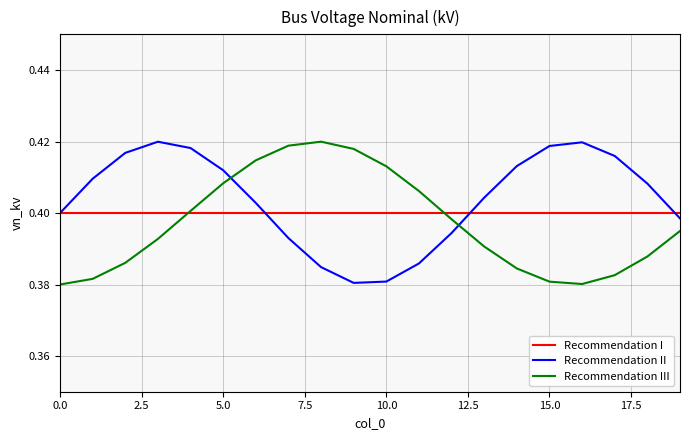

How many lines are shown in the chart?

3